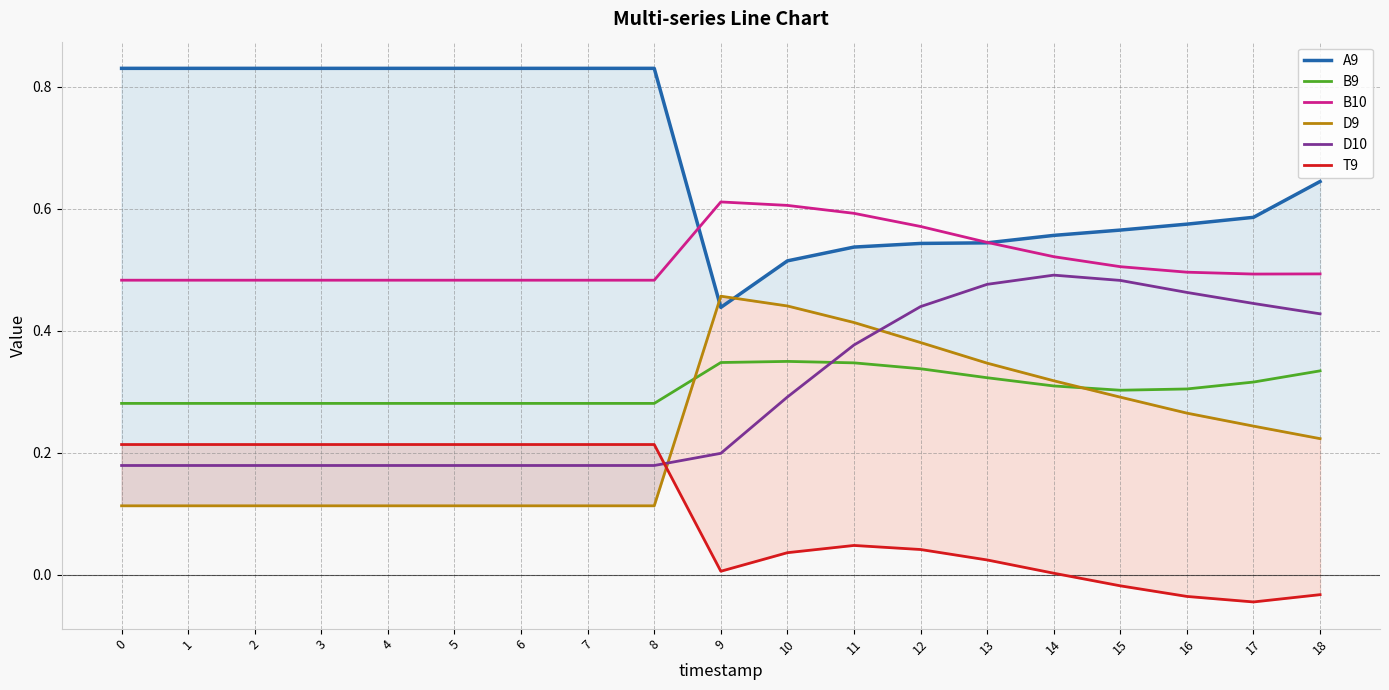

Which series changed the most between 4 and 16?

D10